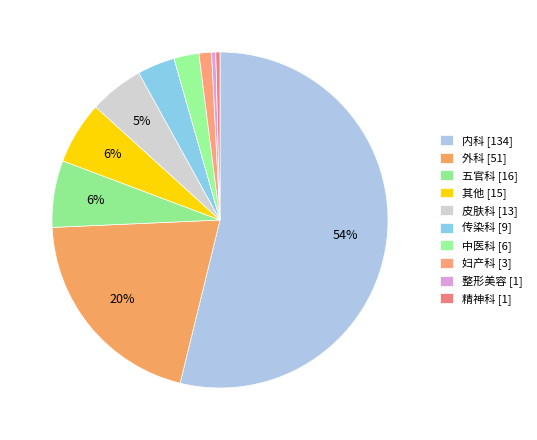

Approximately how many times larger is the value at 妇产科 compared to 中医科?

0.5